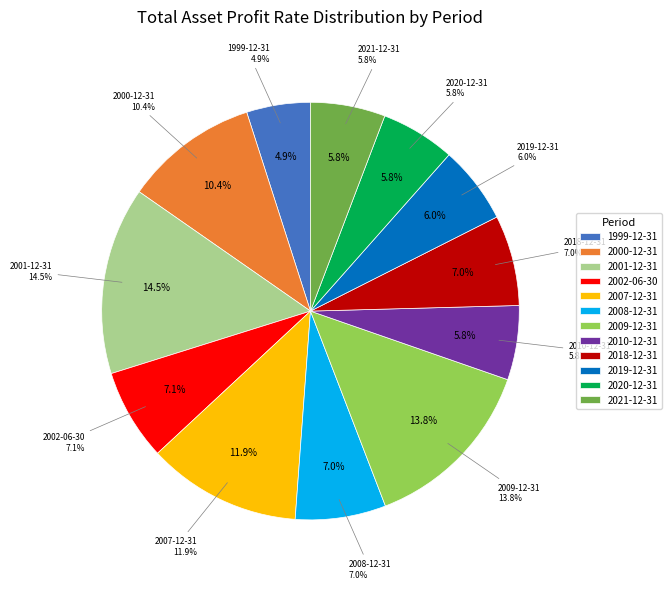

Rank the categories by value from lowest to highest.

1999-12-31, 2010-12-31, 2020-12-31, 2021-12-31, 2019-12-31, 2008-12-31, 2018-12-31, 2002-06-30, 2000-12-31, 2007-12-31, 2009-12-31, 2001-12-31